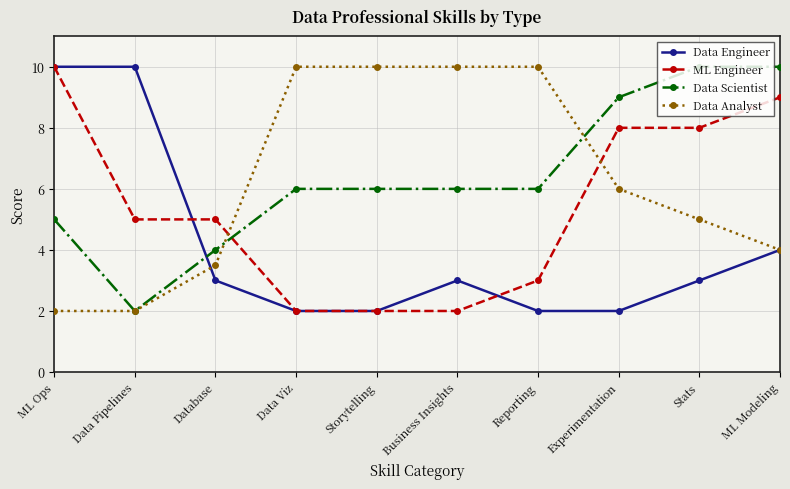

Where is Data Engineer nearest to the value 6?

ML Modeling